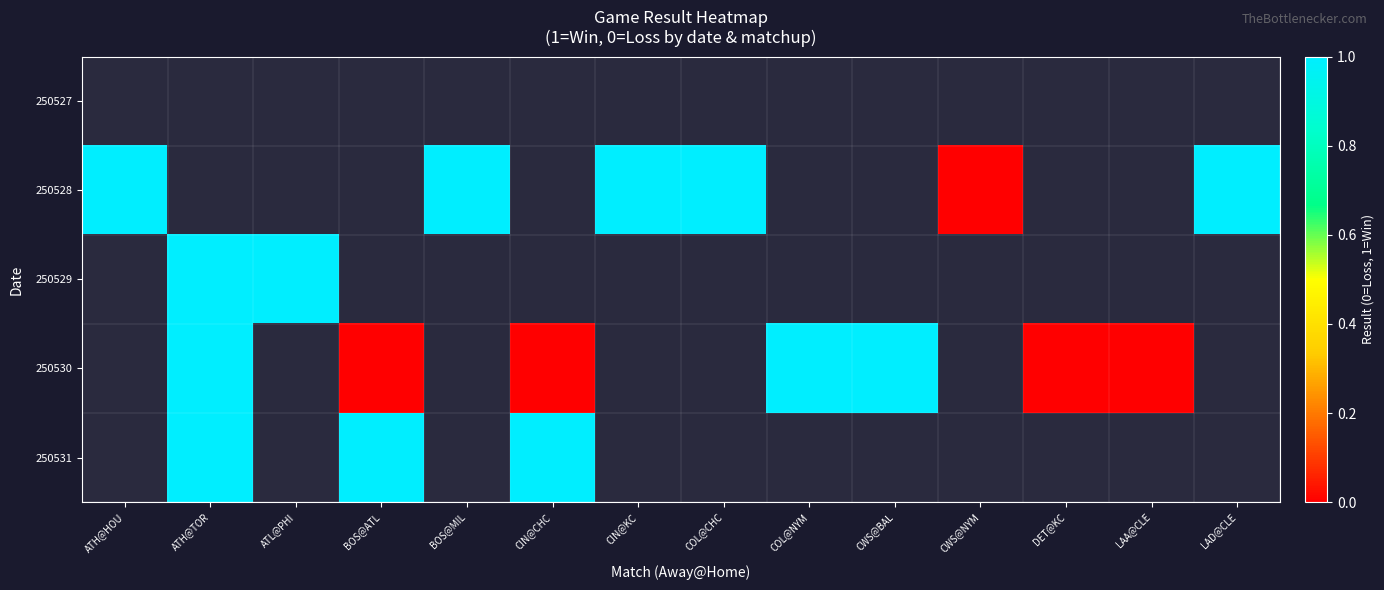

Which label corresponds to the largest value in the chart?

ATH@HOU